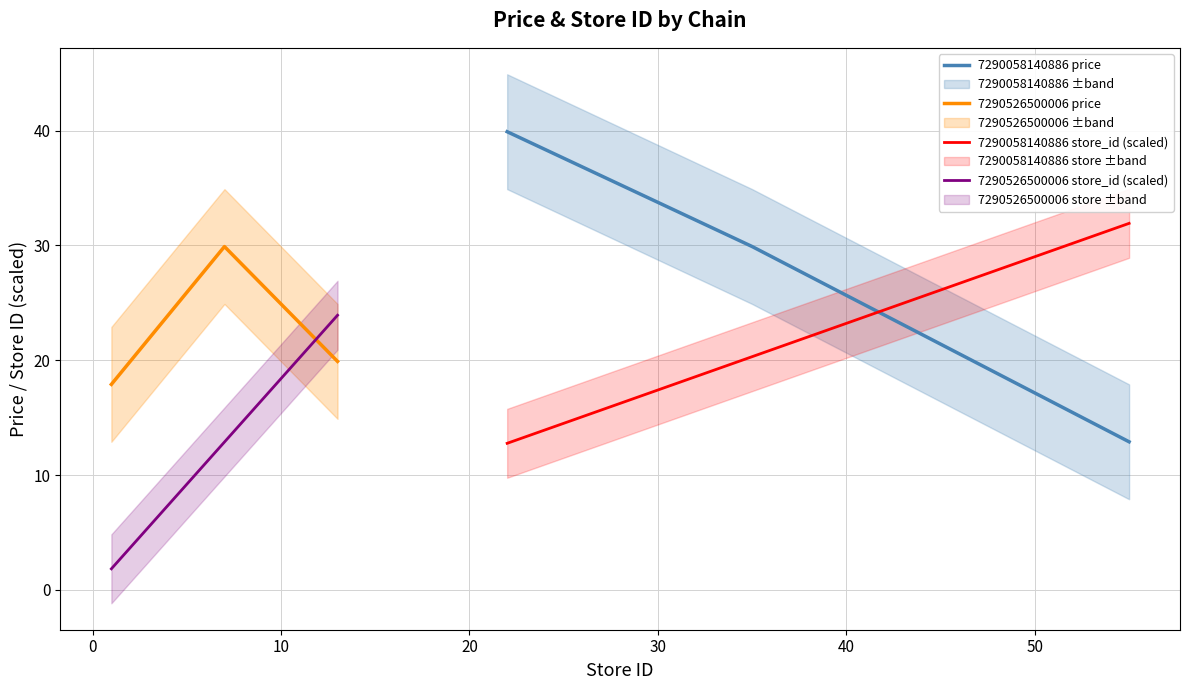

What is the minimum value for 7290058140886 store_id (scaled)?

12.8